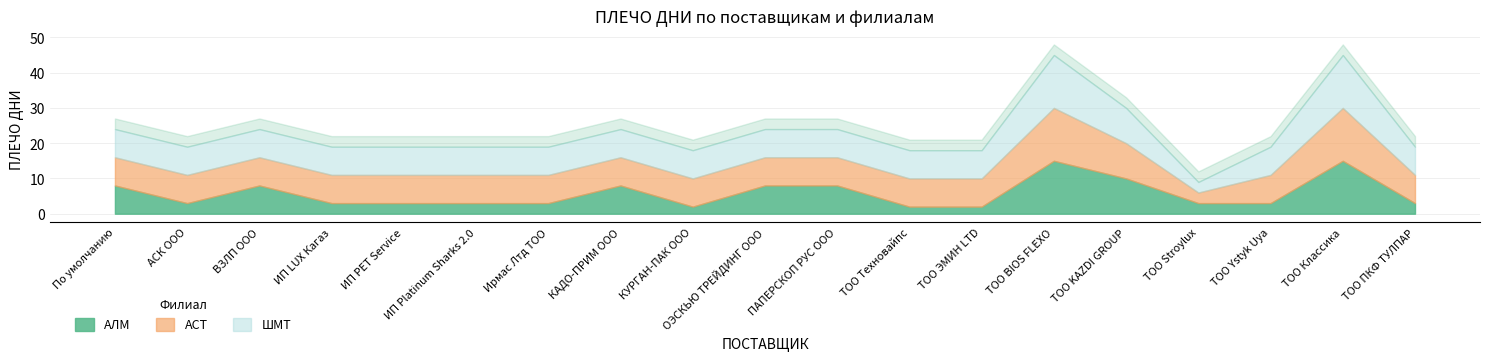

How many interior local peaks does the АЛМ series have?

4